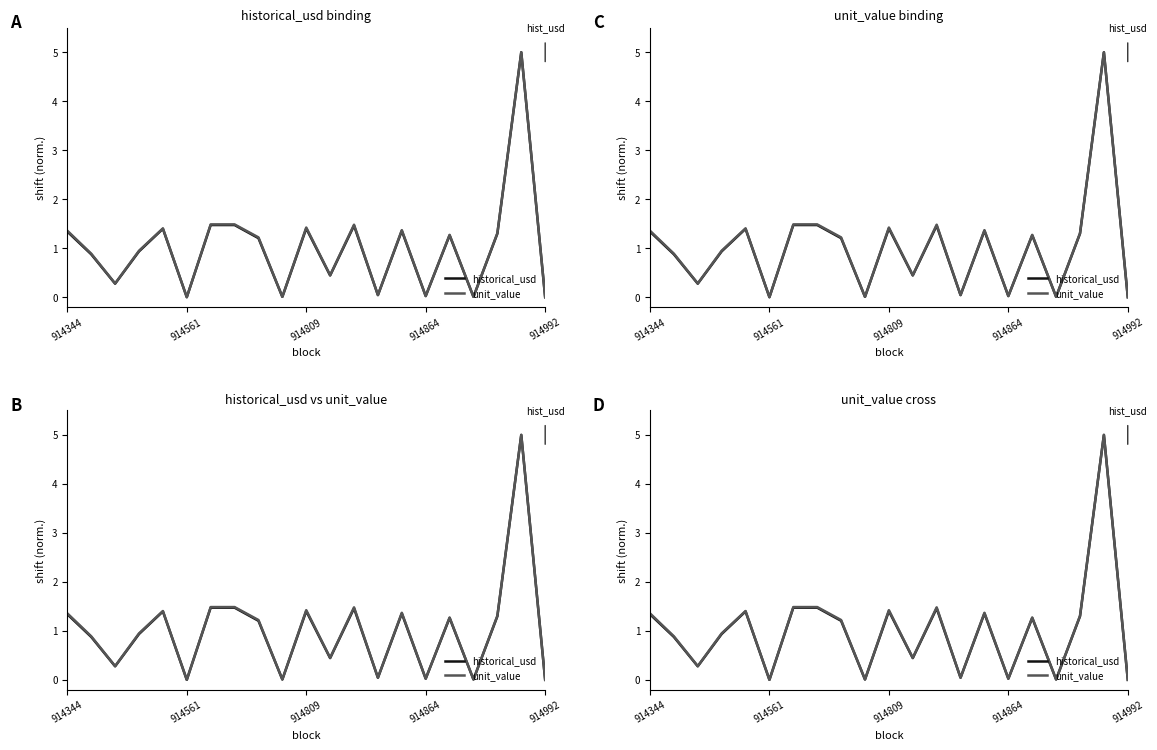

At which category is the sum across all series the highest?

19